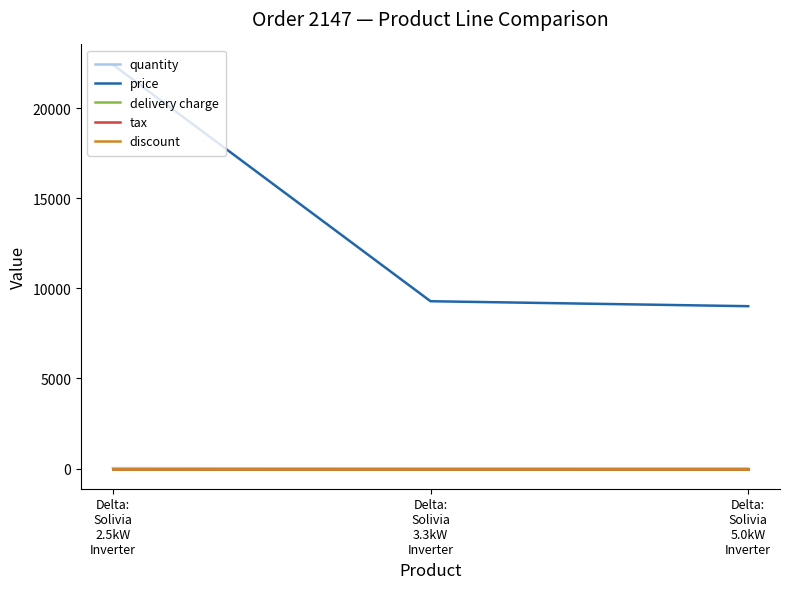

Where does the quantity series first go above 8?

Delta:
Solivia
2.5kW
Inverter